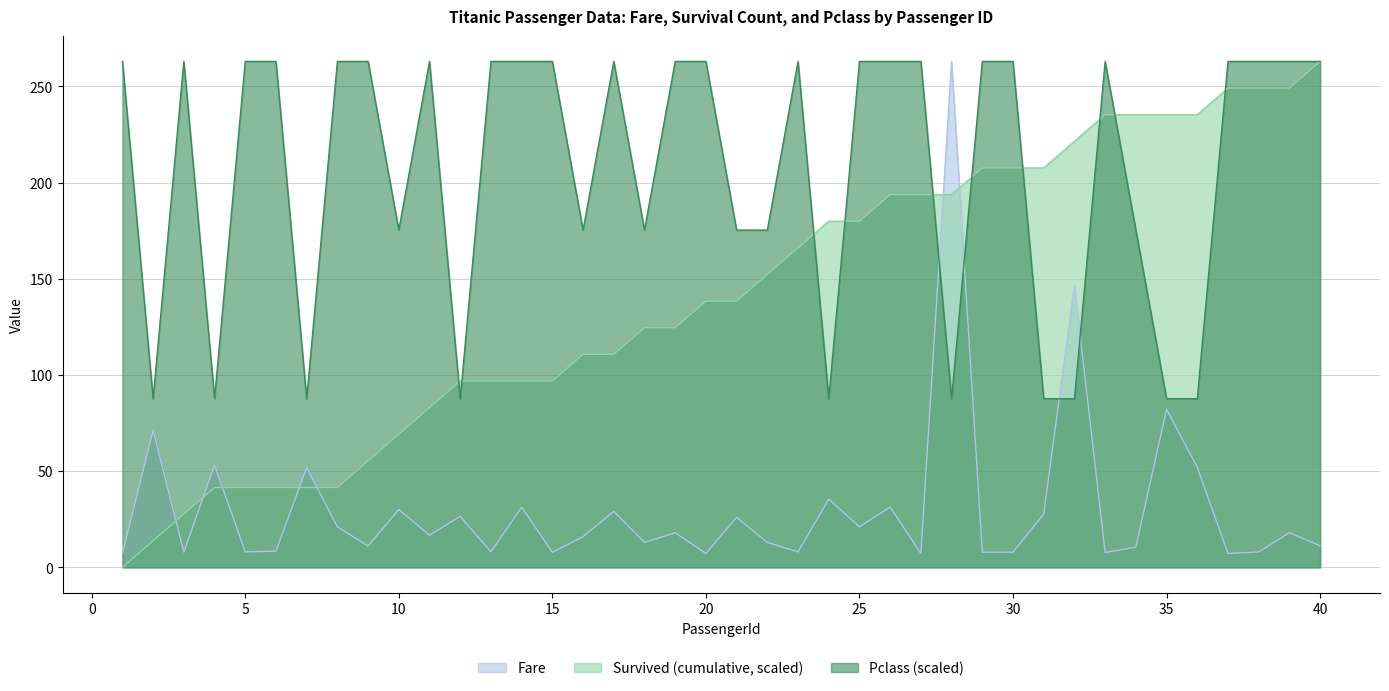

Reading left to right, list all the values displayed in this chart.

Fare: 7.2	71.3	7.9	53.1	8.1	8.5	51.9	21.1	11.1	30.1	16.7	26.6	8.1	31.3	7.9	16.0	29.1	13.0	18.0	7.2	26.0	13.0	8.0	35.5	21.1	31.4	7.2	263.0	7.9	7.9	27.7	146.5	7.8	10.5	82.2	52.0	7.2	8.1	18.0	11.2
Survived_cumsum: 0.0	13.8	27.7	41.5	41.5	41.5	41.5	41.5	55.4	69.2	83.1	96.9	96.9	96.9	96.9	110.7	110.7	124.6	124.6	138.4	138.4	152.3	166.1	179.9	179.9	193.8	193.8	193.8	207.6	207.6	207.6	221.5	235.3	235.3	235.3	235.3	249.2	249.2	249.2	263.0
Pclass_val: 263.0	87.7	263.0	87.7	263.0	263.0	87.7	263.0	263.0	175.3	263.0	87.7	263.0	263.0	263.0	175.3	263.0	175.3	263.0	263.0	175.3	175.3	263.0	87.7	263.0	263.0	263.0	87.7	263.0	263.0	87.7	87.7	263.0	175.3	87.7	87.7	263.0	263.0	263.0	263.0